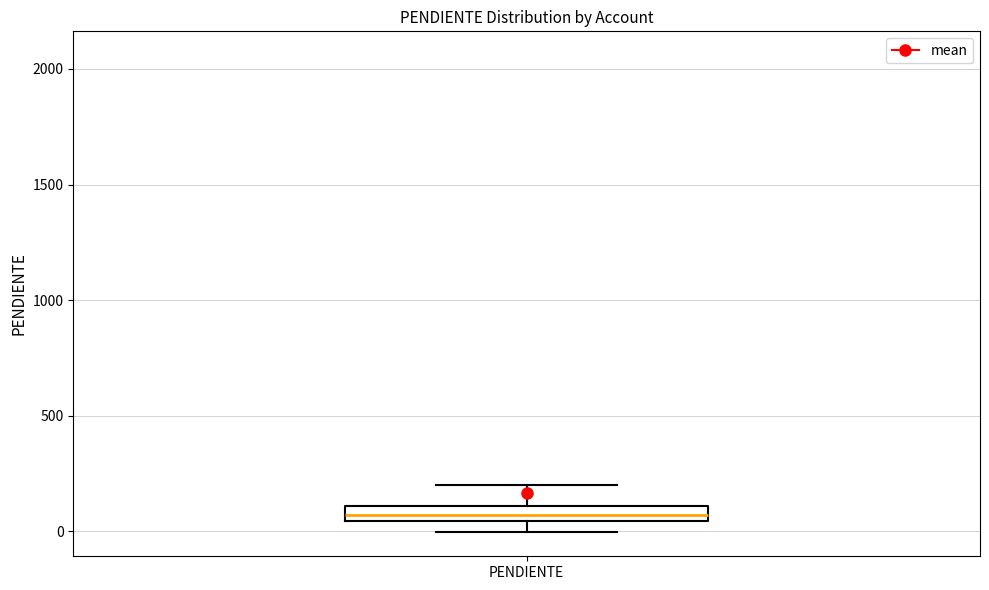

Where is the lower edge of the box for PENDIENTE on the y-axis? The values are not printed on the chart, so give them approximately, as read against the axis.

50